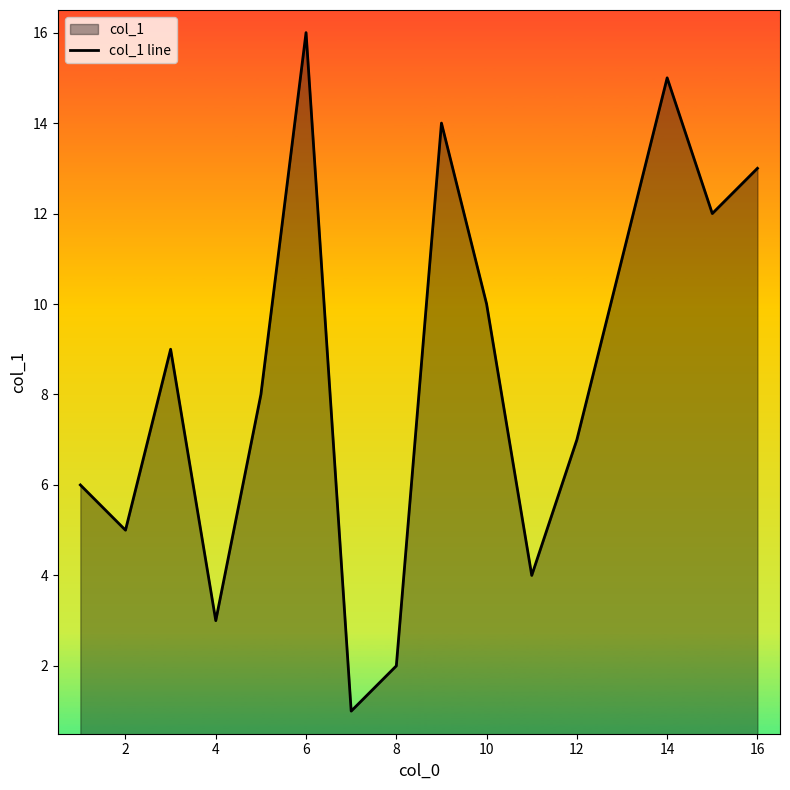

True or false: there are more than 2 points higher than both neighbors.

True